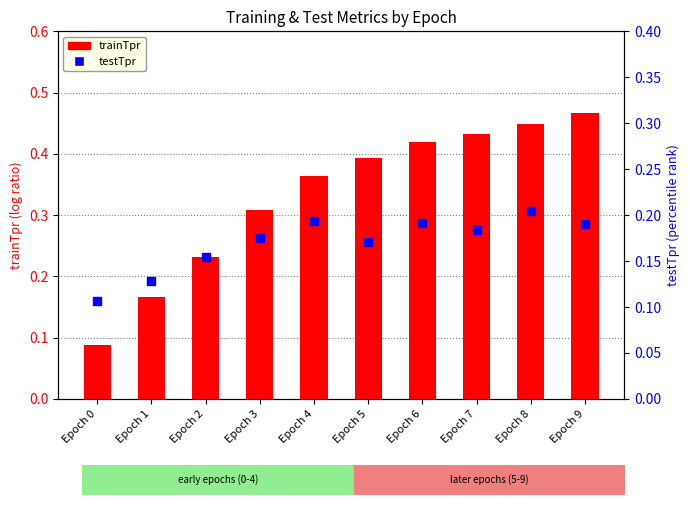

Which series has the widest spread of Y values?

trainTpr